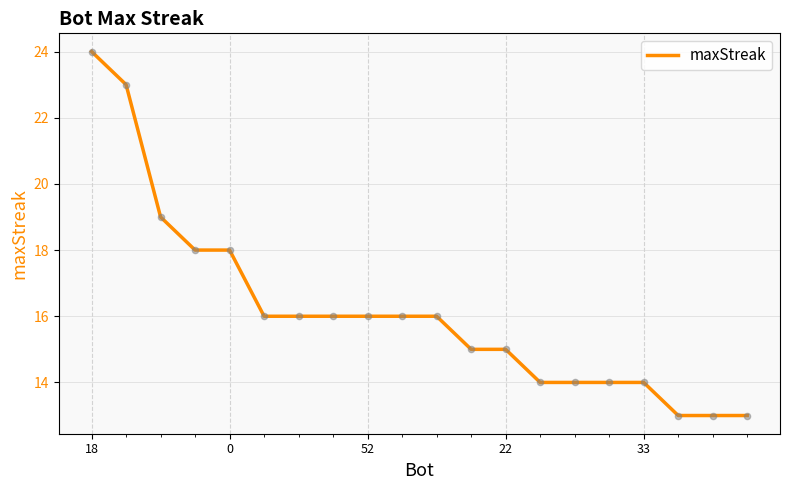

What is the difference between the maximum and minimum values?

11